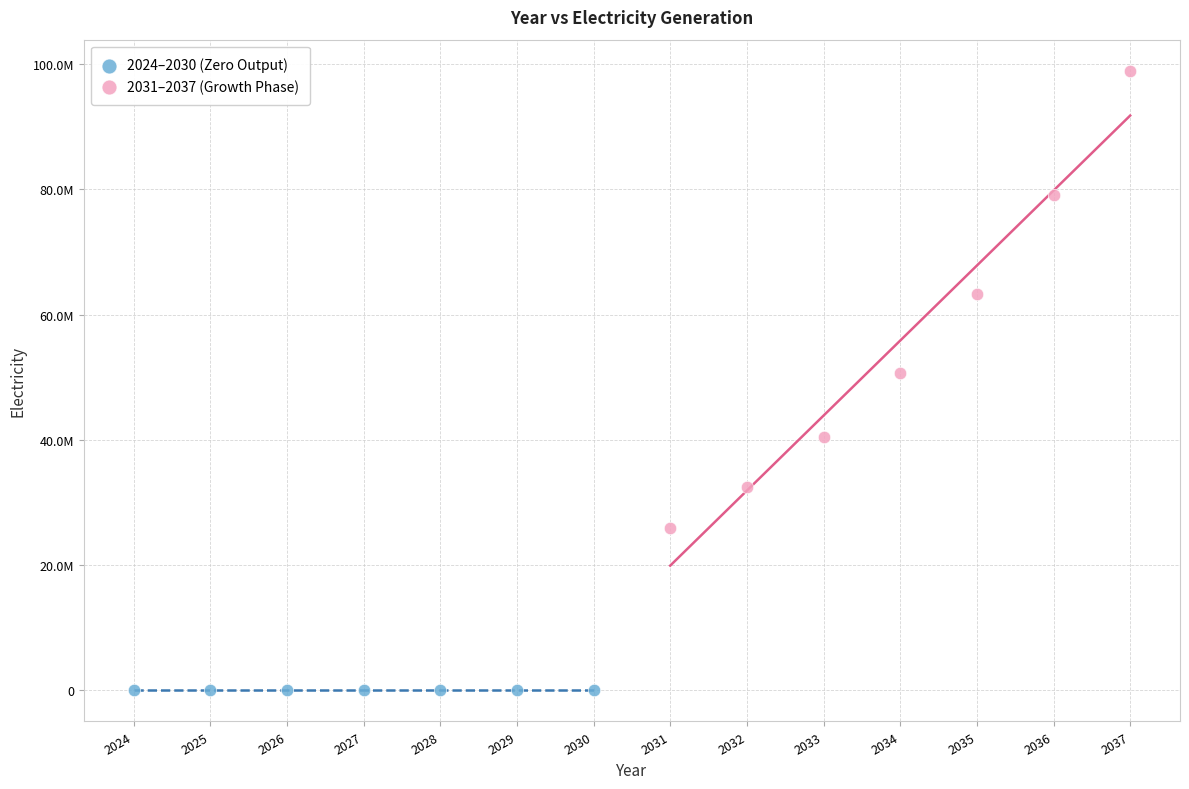

What are all the series names shown in the legend?

2024–2030 (Zero Output), 2031–2037 (Growth Phase)